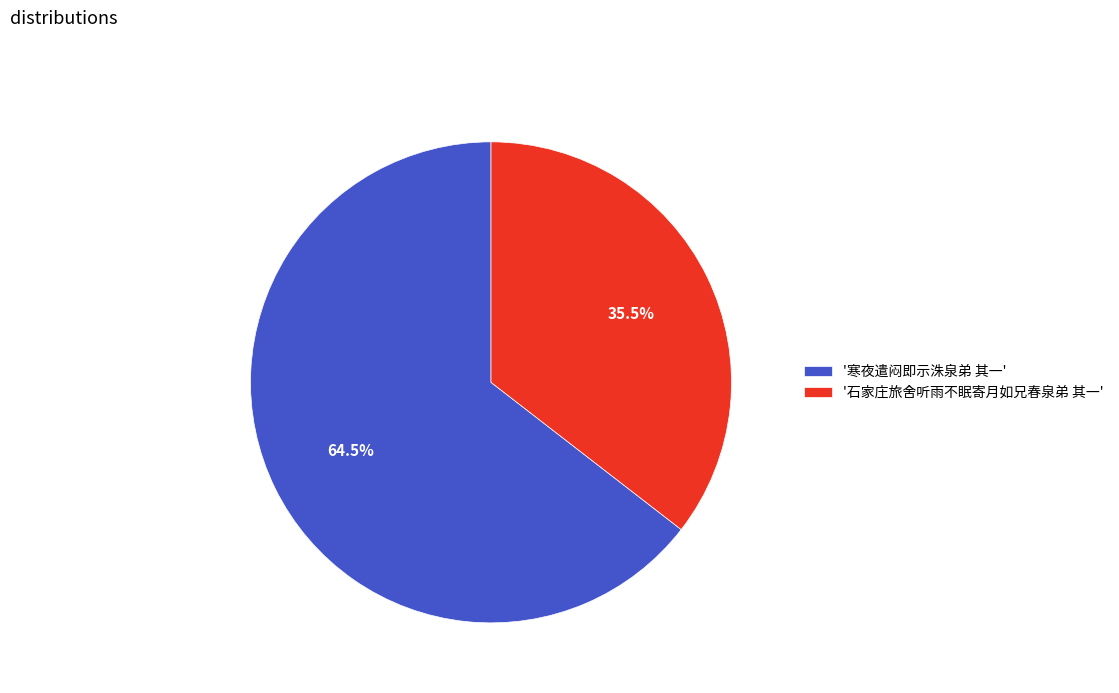

Count the number of slices in the pie.

2